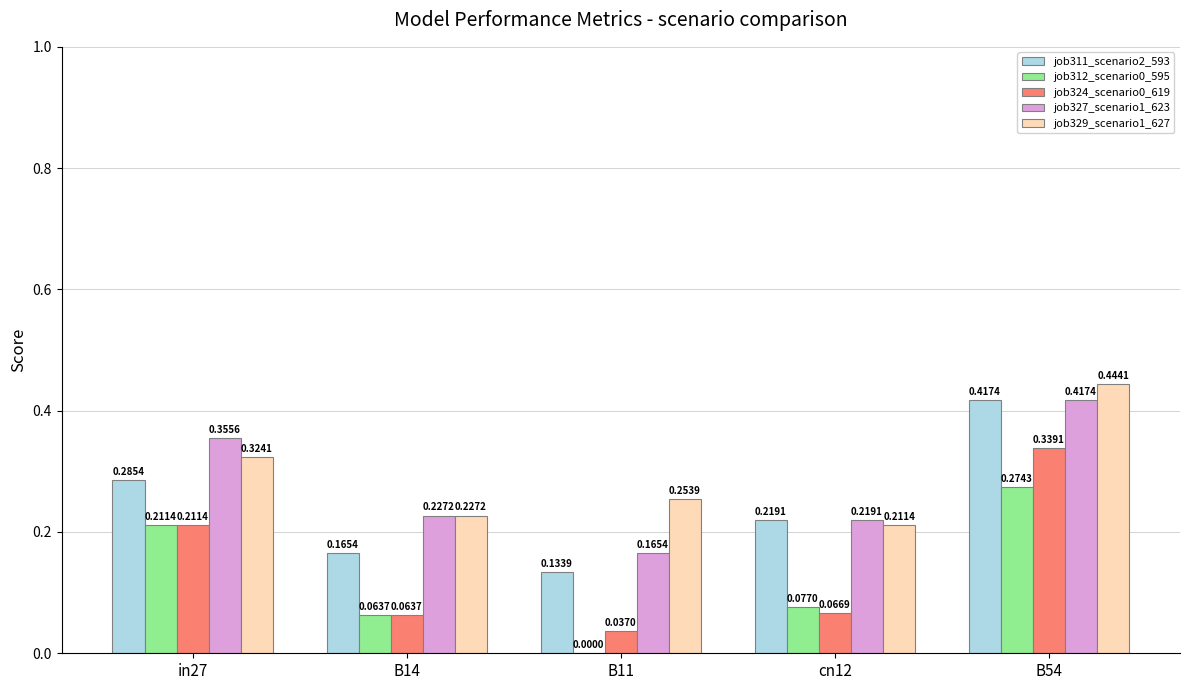

At which label does job311_scenario2_593 reach its peak?

B54